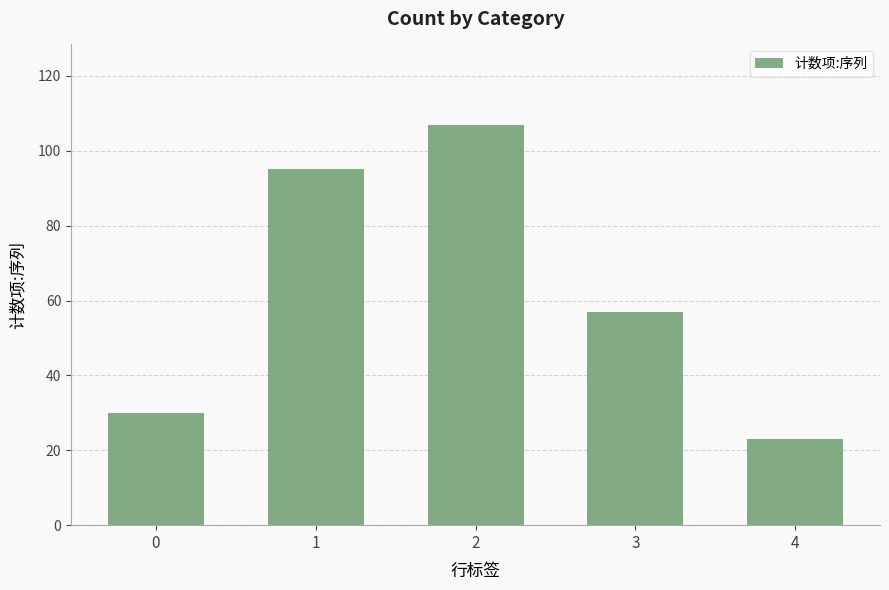

Reading left to right, transcribe all the data shown in this chart.

30	95	107	57	23